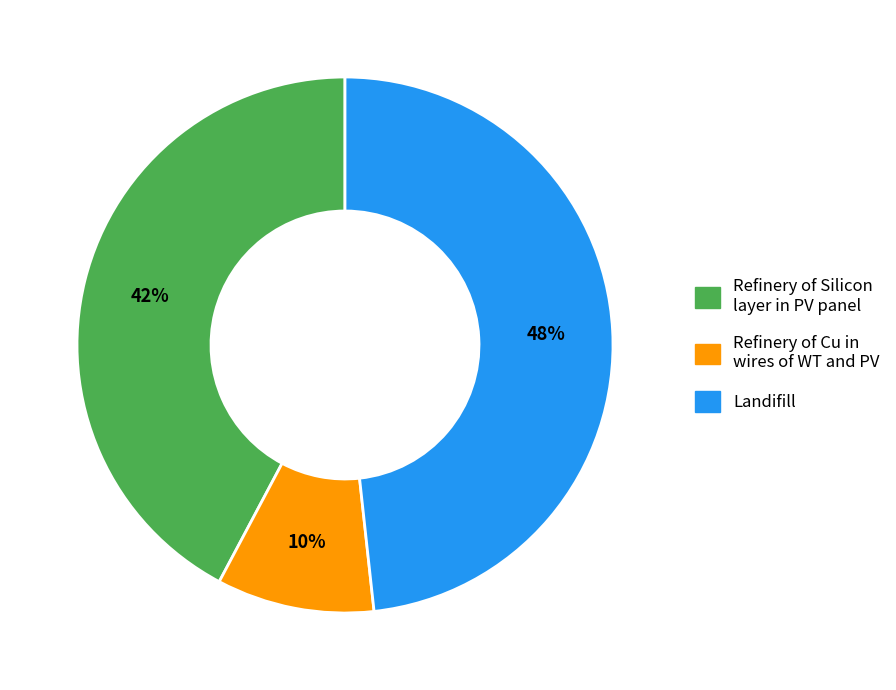

Is it true that Refinery of Silicon layer in PV panel is 34% of the pie?

False